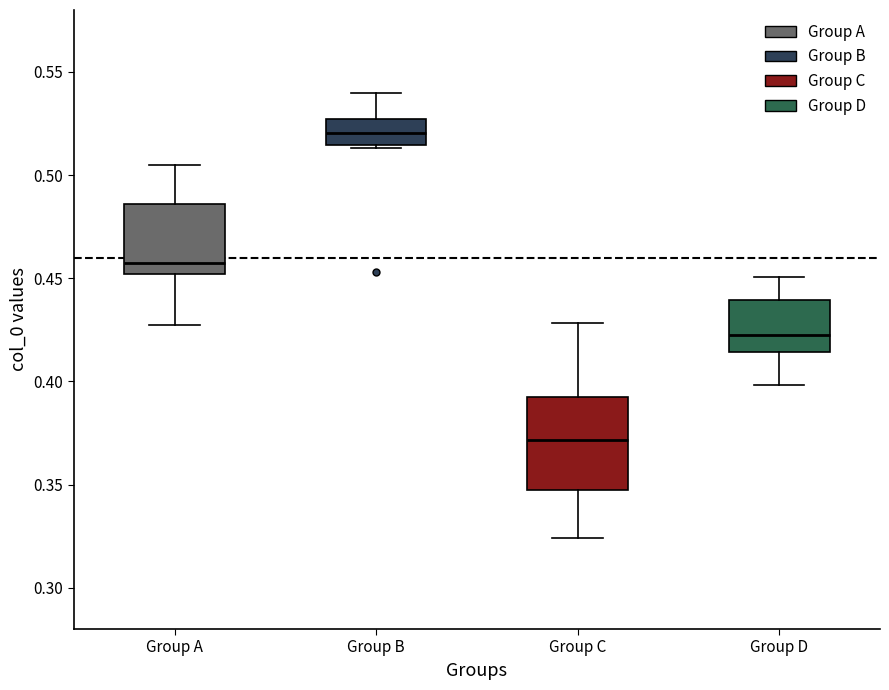

Reading left to right, read every box against the y-axis: the position of its median line, the range the box covers, and the ends of its whiskers. The values are not printed on the chart, so give them approximately, as read against the axis.

Group A: median 0.455, box 0.450 to 0.485, whiskers 0.425 to 0.505
Group B: median 0.520, box 0.515 to 0.525, whiskers 0.515 (just below the box's lower edge) to 0.540
Group C: median 0.370, box 0.350 to 0.395, whiskers 0.325 to 0.430
Group D: median 0.420, box 0.415 to 0.440, whiskers 0.400 to 0.450